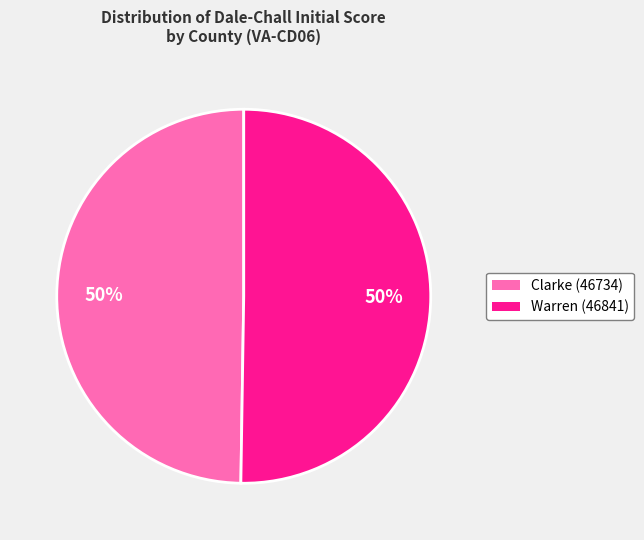

Is the sum of Clarke (46734) and Warren (46841) greater than half?

Yes